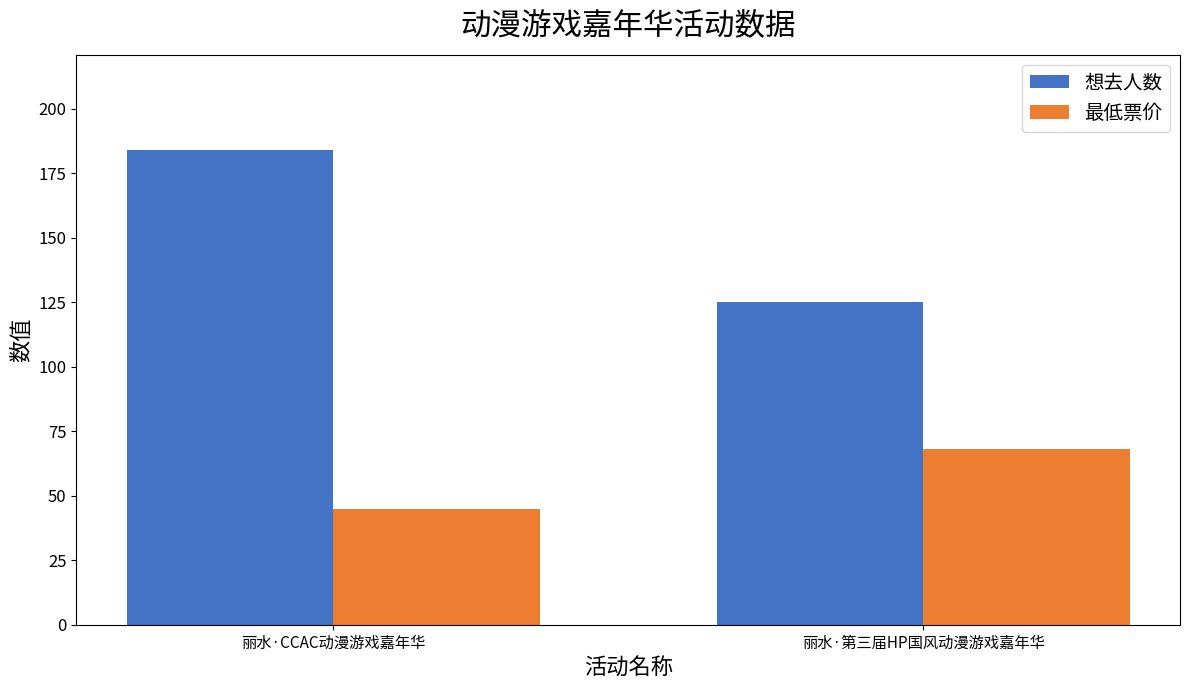

Is the value of 想去人数 at 丽水·CCAC动漫游戏嘉年华 greater than the value of 最低票价 at 丽水·第三届HP国风动漫游戏嘉年华?

Yes